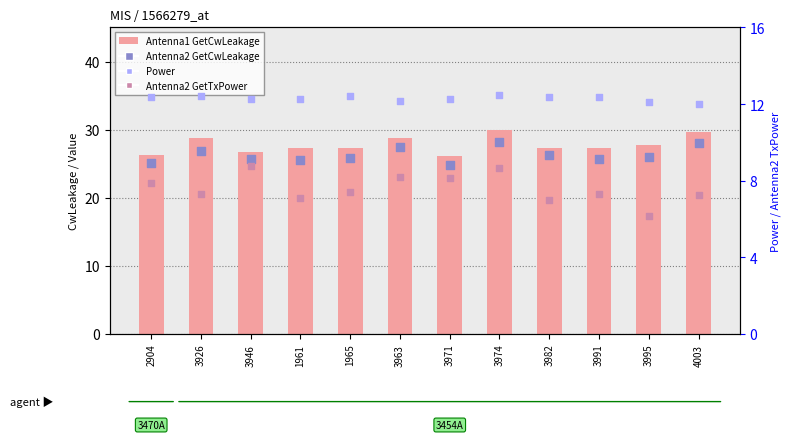

Which series has the largest total across all categories?

Antenna1 GetCwLeakage